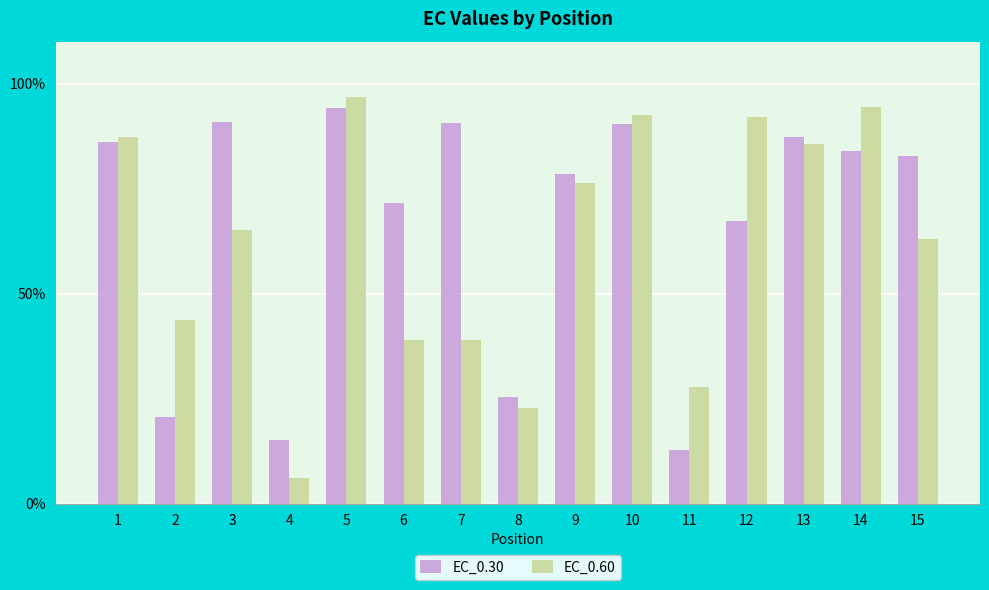

What is the spread (max minus min) of values at 1?

1.1